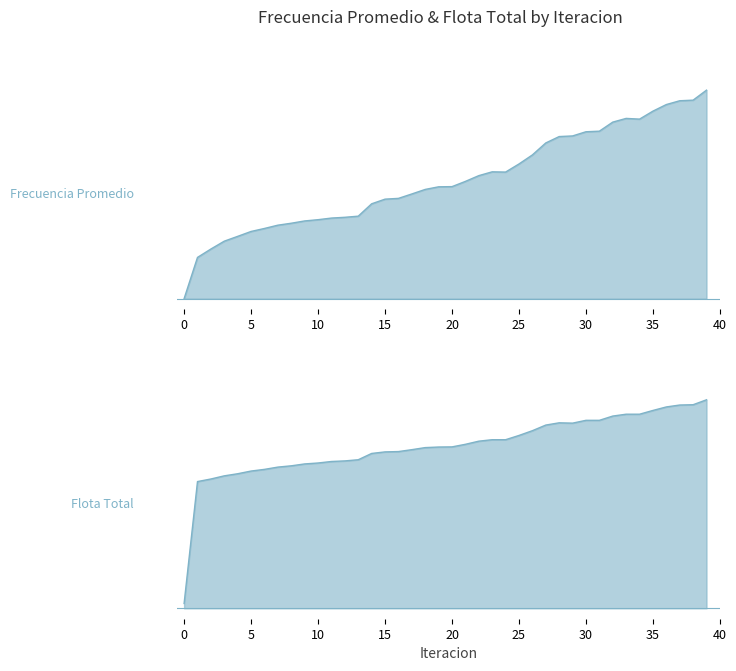

Does the chart have visible grid lines?

No